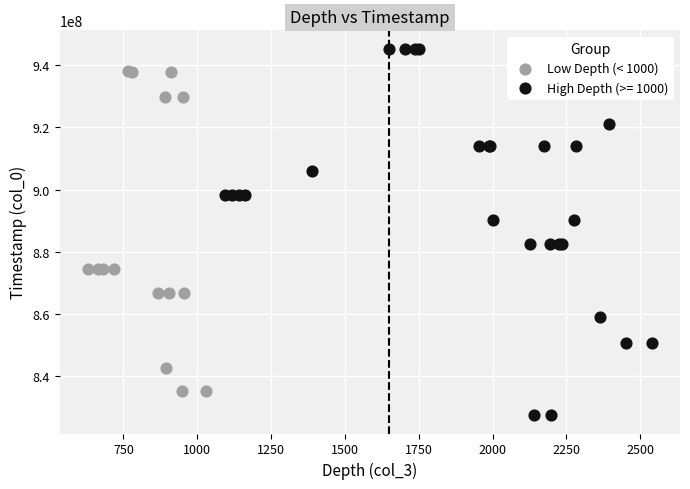

Which series reaches the maximum Y coordinate?

High Depth (>= 1000)